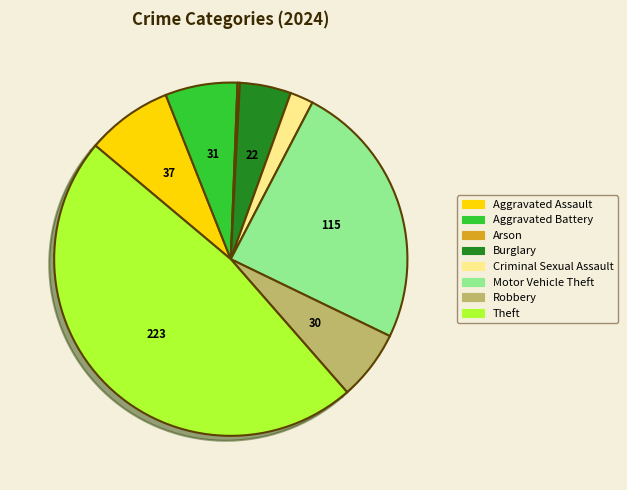

Is there any slice that represents more than half of the pie?

No